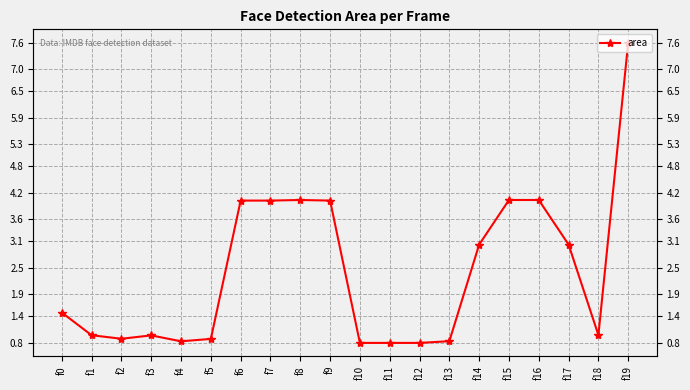

Which label corresponds to the largest value in the chart?

f19